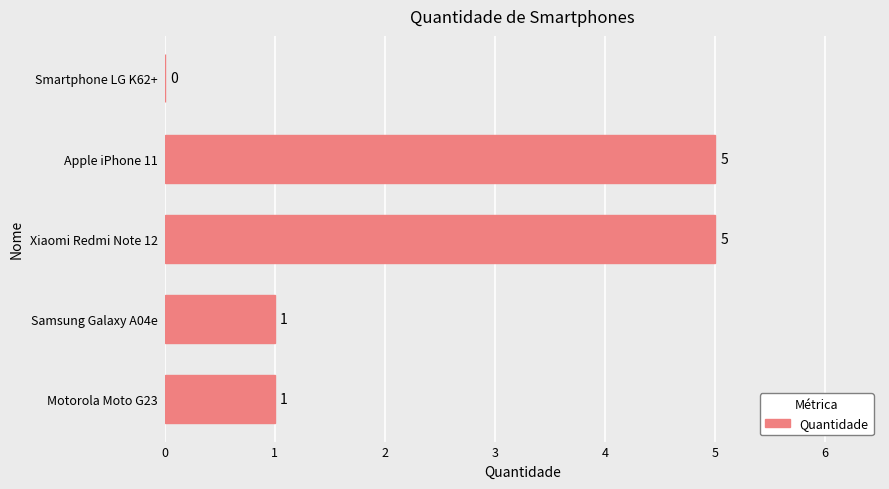

Reading top to bottom, transcribe all the data shown in this chart.

Smartphone LG K62+=0	Apple iPhone 11=5	Xiaomi Redmi Note 12=5	Samsung Galaxy A04e=1	Motorola Moto G23=1